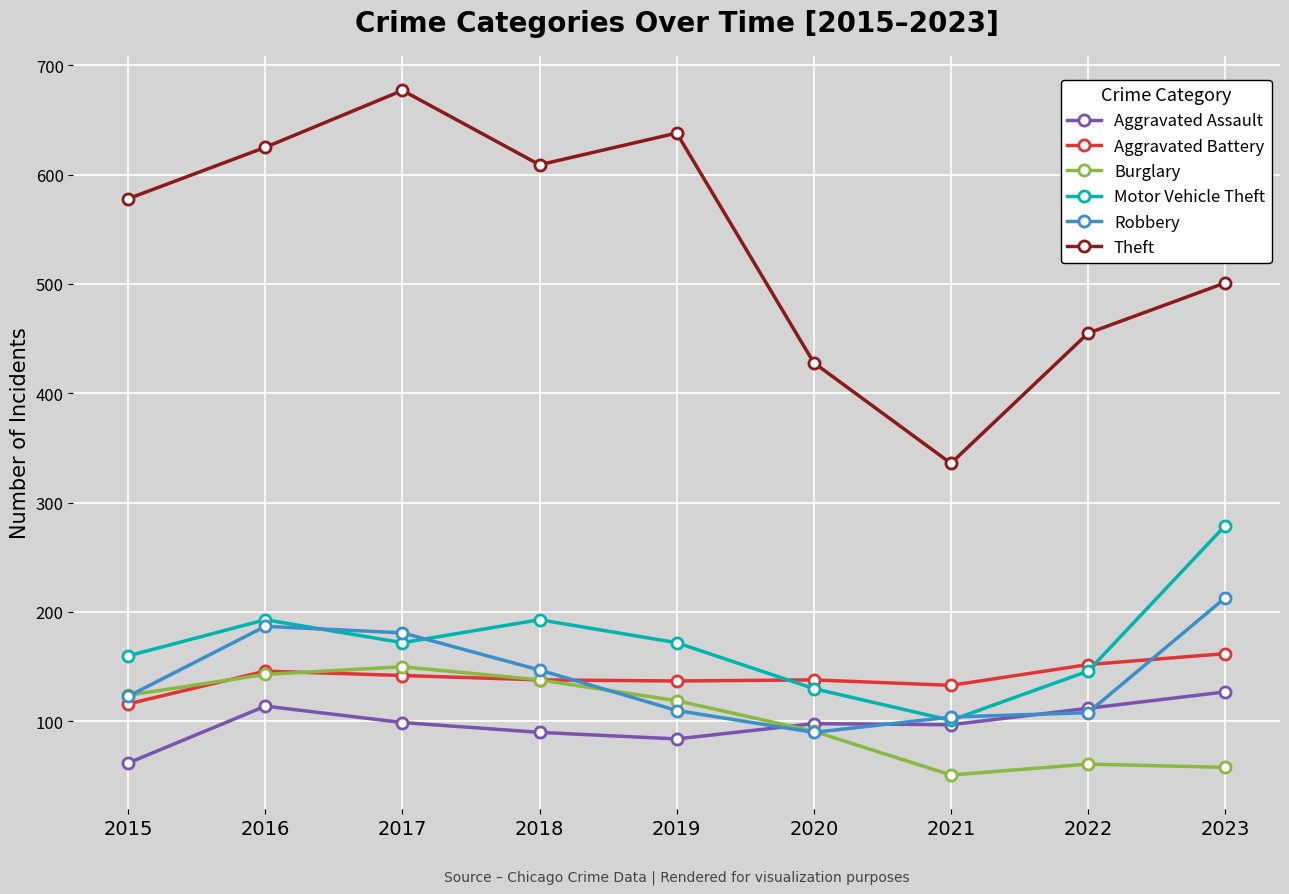

How many lines are shown in the chart?

6